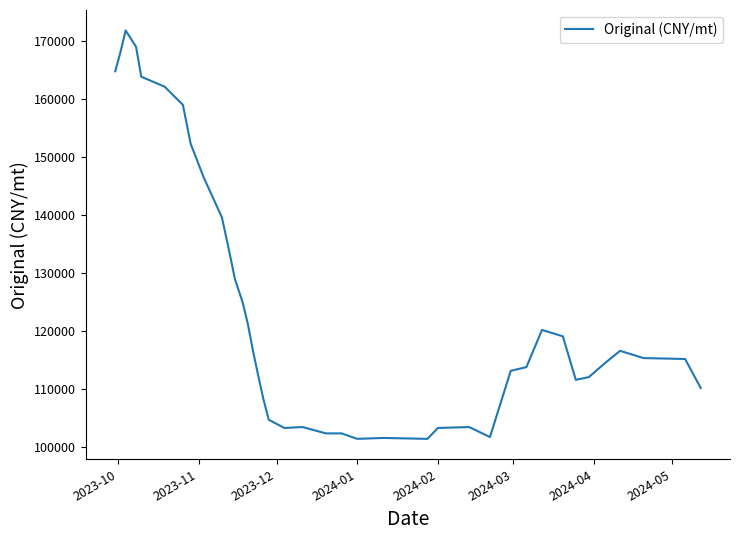

Does the chart have visible grid lines?

No